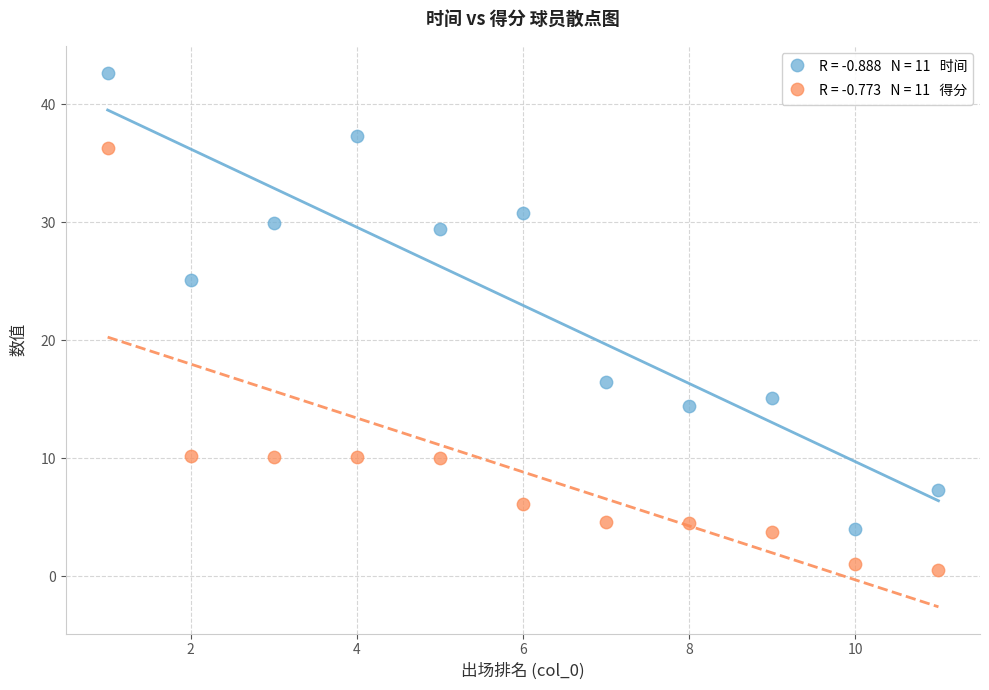

Across all data points, what is the range of Y values (max minus min)?

42.2